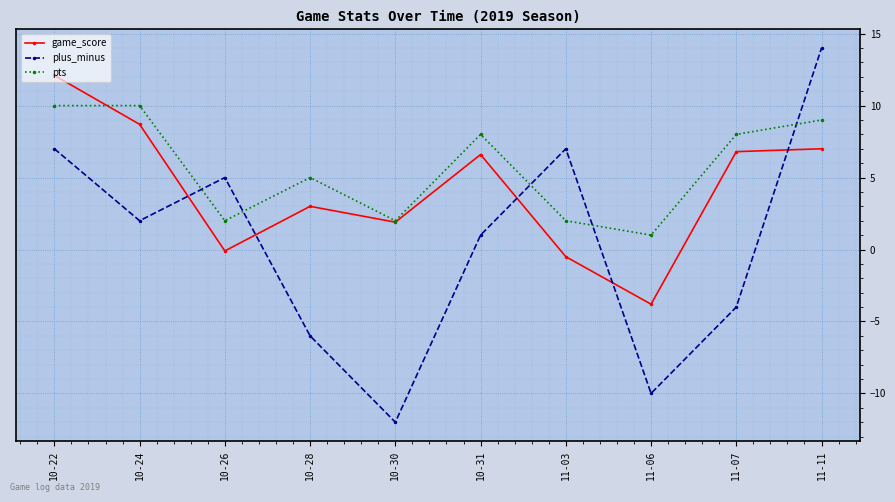

Reading left to right, list all the values displayed in this chart.

game_score: 12.1	8.7	-0.1	3.0	1.9	6.6	-0.5	-3.8	6.8	7.0
plus_minus: 7.0	2.0	5.0	-6.0	-12.0	1.0	7.0	-10.0	-4.0	14.0
pts: 10.0	10.0	2.0	5.0	2.0	8.0	2.0	1.0	8.0	9.0